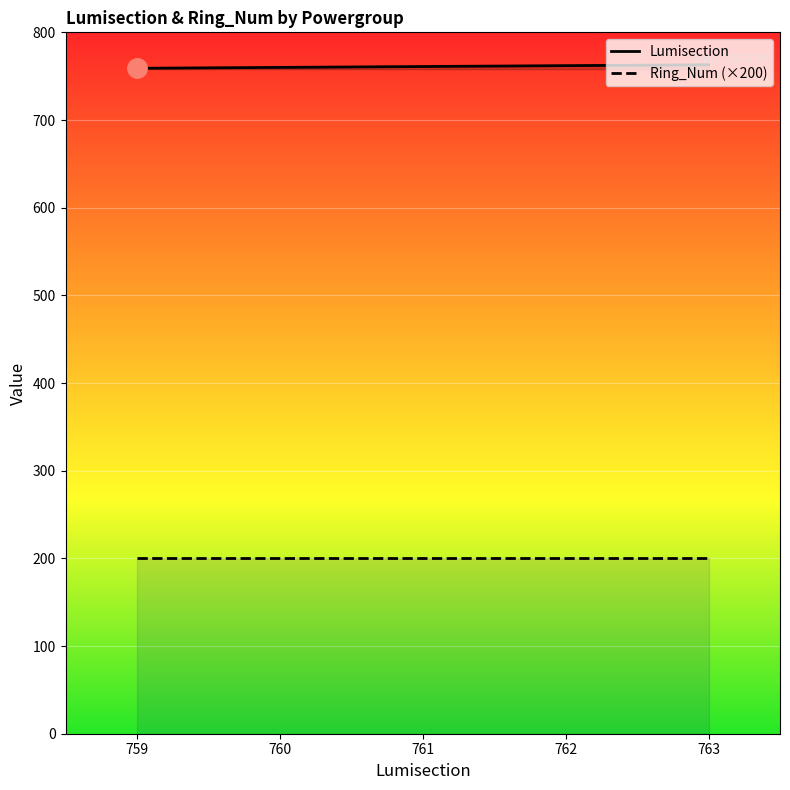

The value of Ring_Num (×200) at 763 is 200. True or false?

True